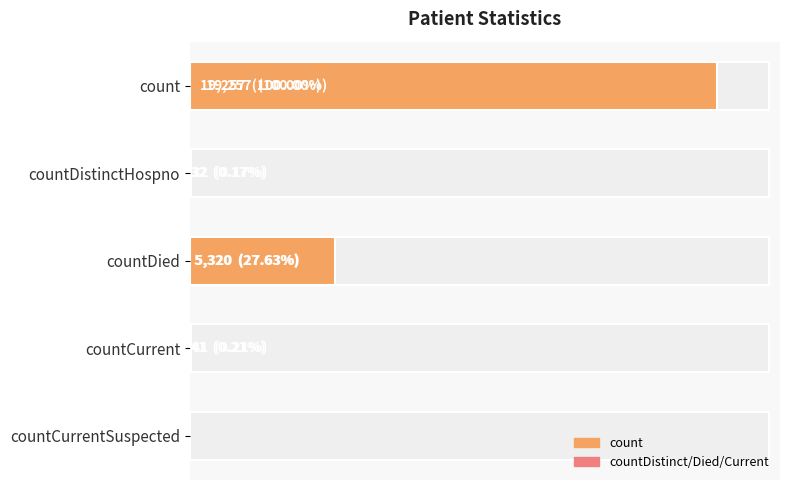

What is the maximum value shown in the chart?

19257